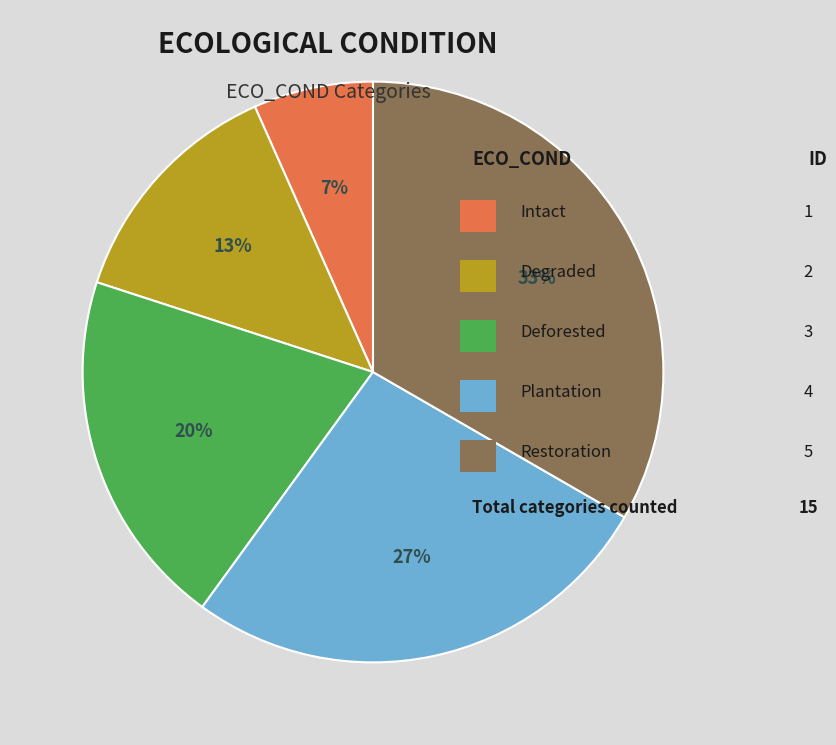

To the nearest percent, what is the average slice percentage?

20%